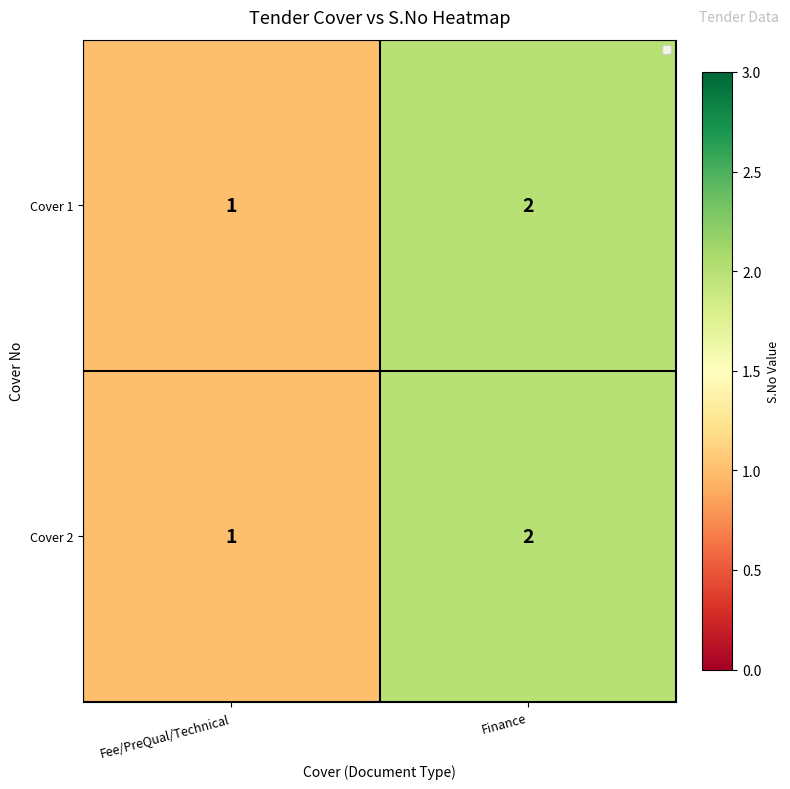

True or false: Cover 1 has a value of 1 at Finance.

False